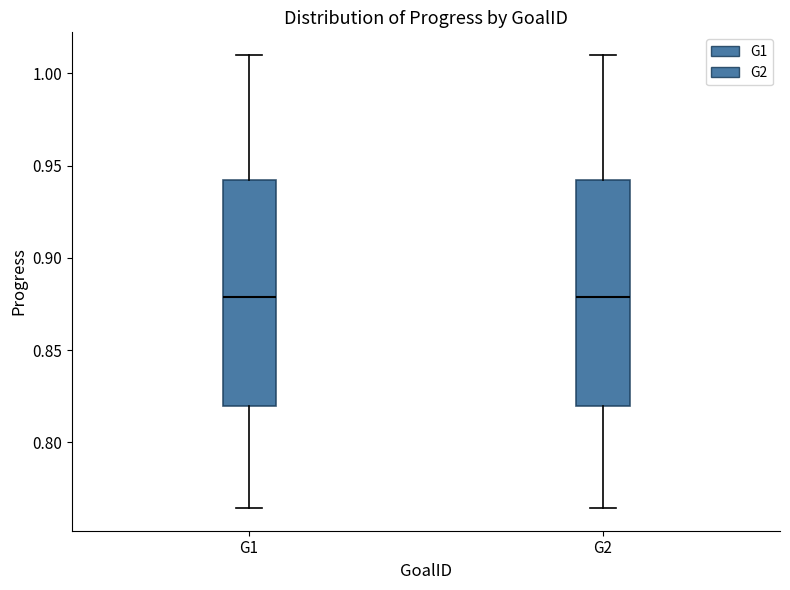

Where is the upper edge of the box for G2 on the y-axis? The values are not printed on the chart, so give them approximately, as read against the axis.

0.940